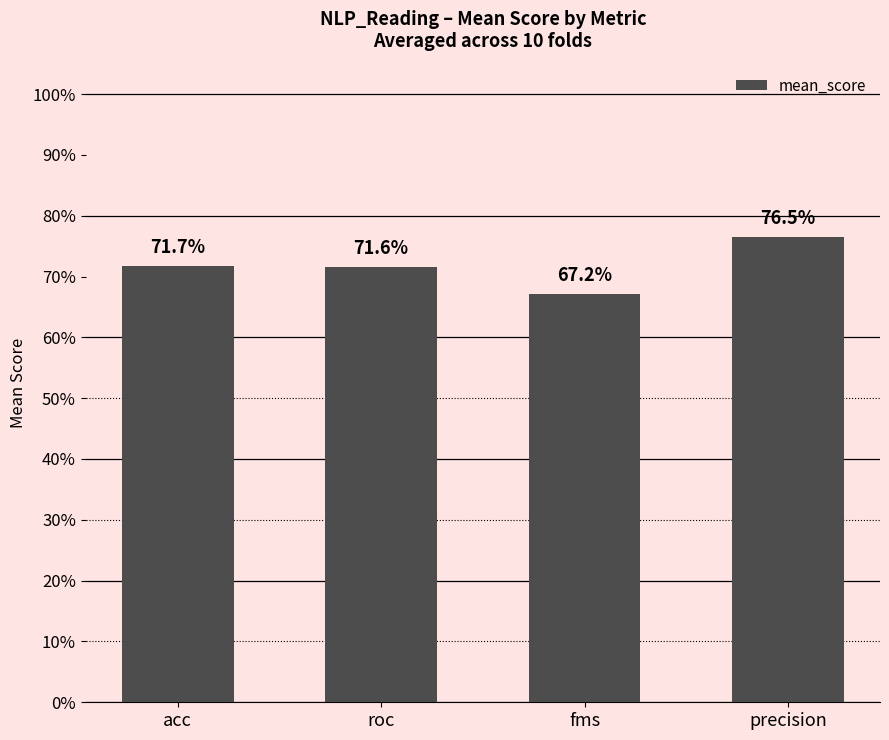

List the labels in order of value, smallest first.

fms, roc, acc, precision